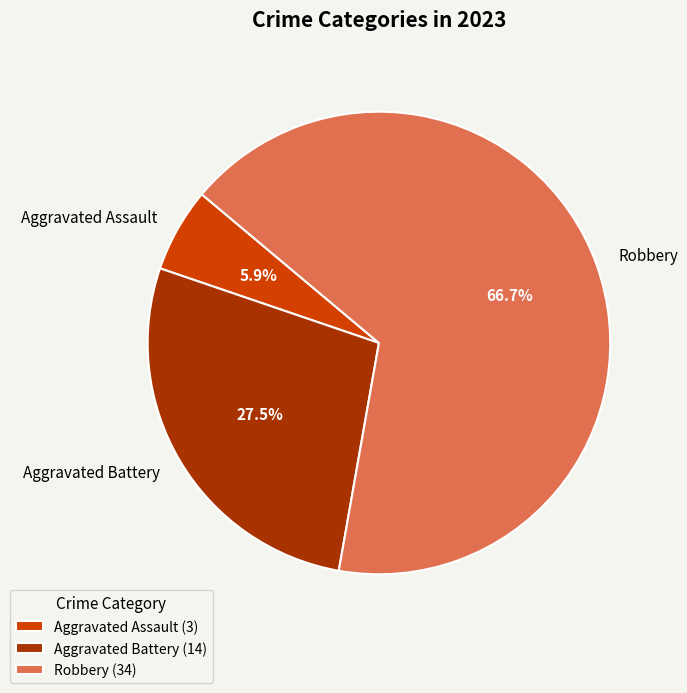

Approximately how many times larger is the value at Aggravated Battery compared to Robbery?

0.4